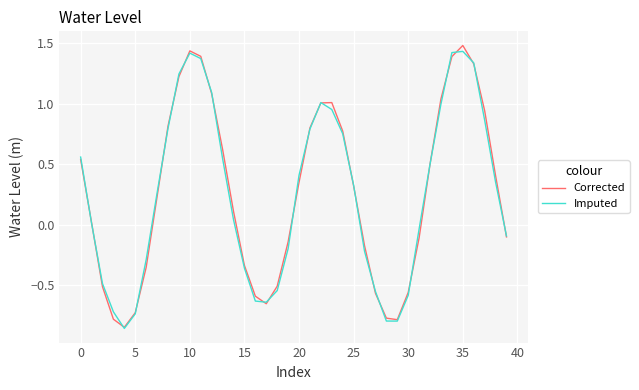

Which series has the largest range (max minus min)?

Corrected